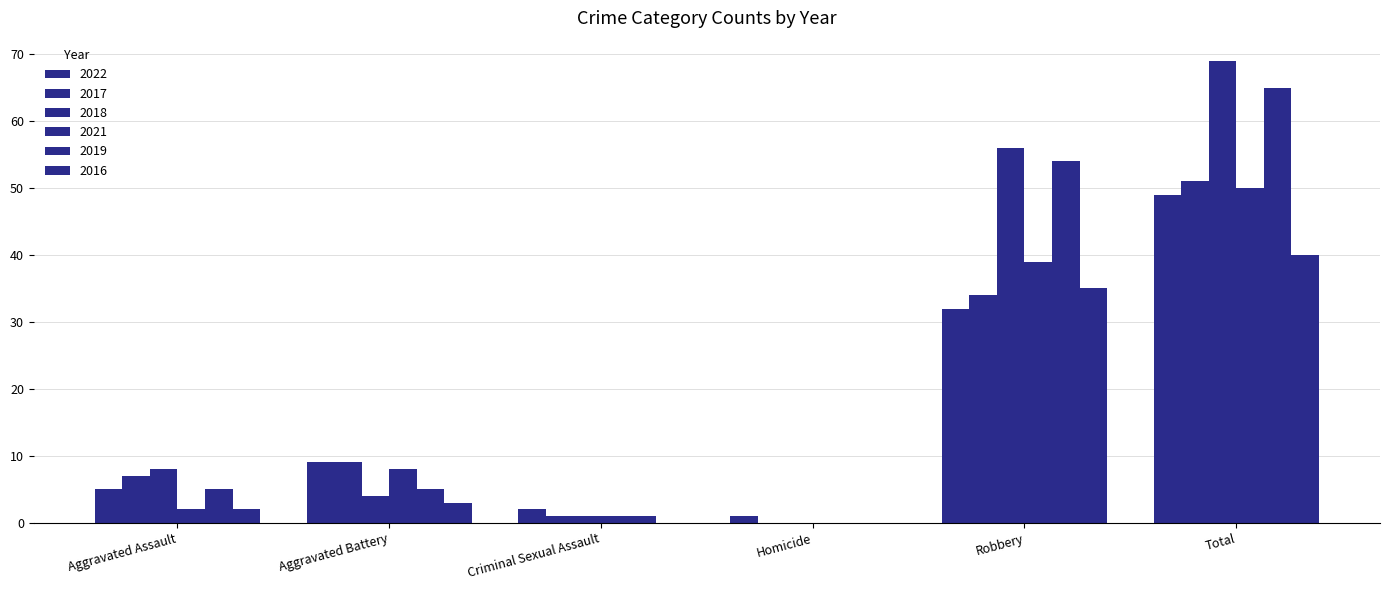

Count the number of data series in this chart.

6